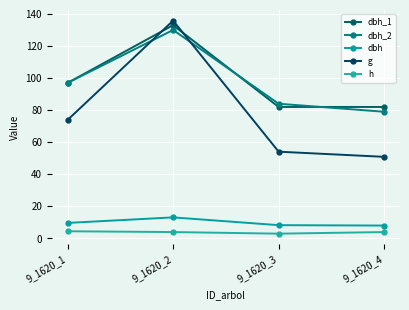

What is the sum of all dbh_2 values?

390.0